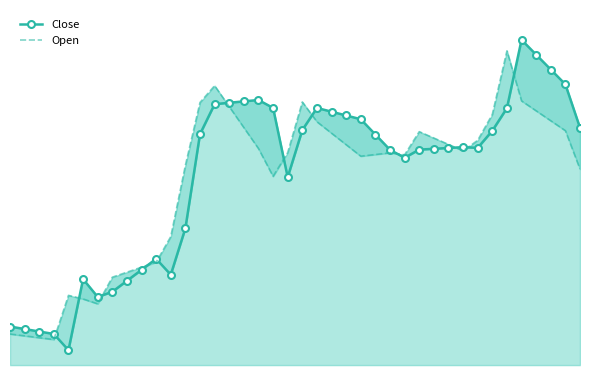

Which series has the largest range (max minus min)?

Close